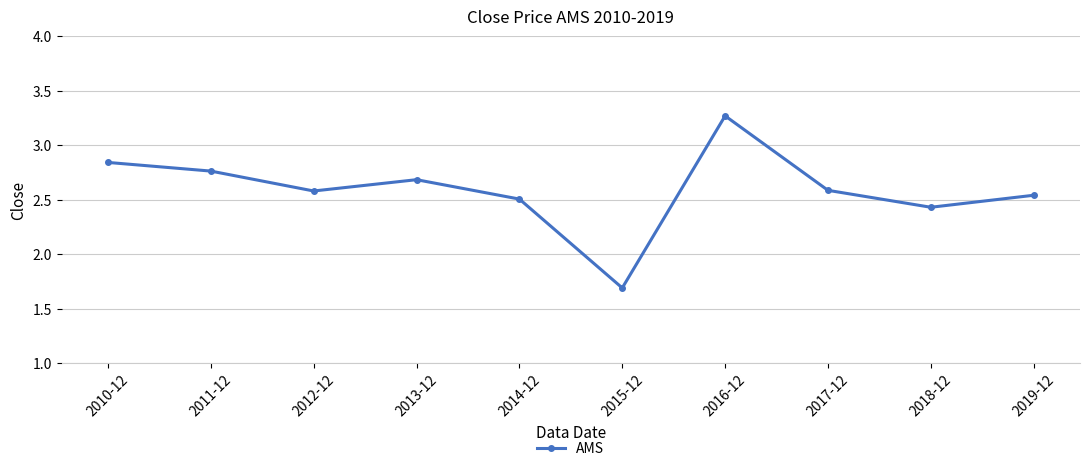

At which label is the value closest to 2?

2015-12